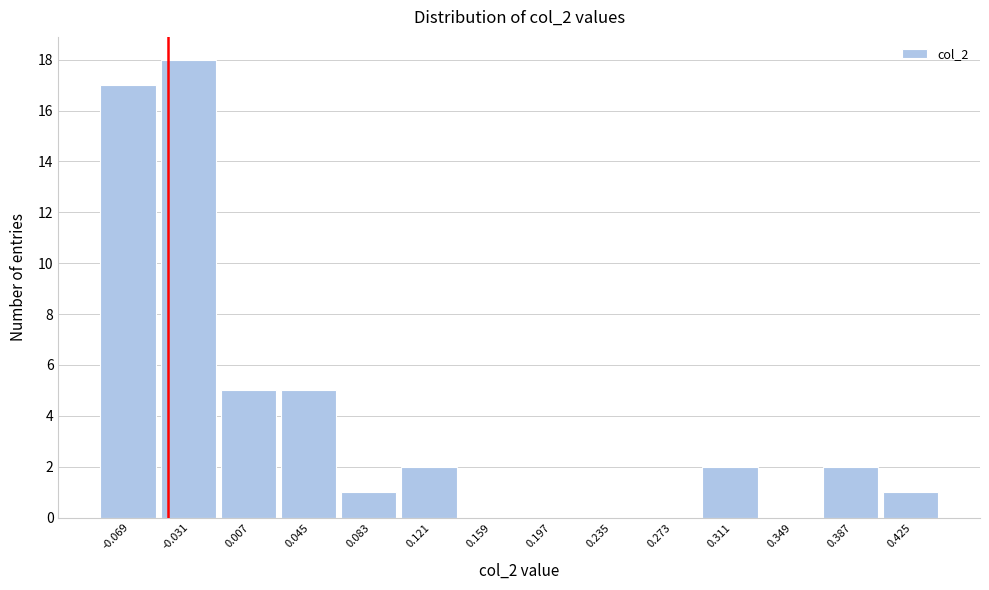

Reading left to right, transcribe this chart: for each bar, give the range it covers on the x-axis and its height. Neither the bar edges nor the heights are printed on the chart, so give them approximately, as read against the axes.

-0.090 to -0.050: 17
-0.050 to -0.010: 18
-0.010 to 0.025: 5
0.025 to 0.065: 5
0.065 to 0.100: 1
0.100 to 0.140: 2
0.140 to 0.180: 0
0.180 to 0.215: 0
0.215 to 0.255: 0
0.255 to 0.290: 0
0.290 to 0.330: 2
0.330 to 0.370: 0
0.370 to 0.405: 2
0.405 to 0.445: 1